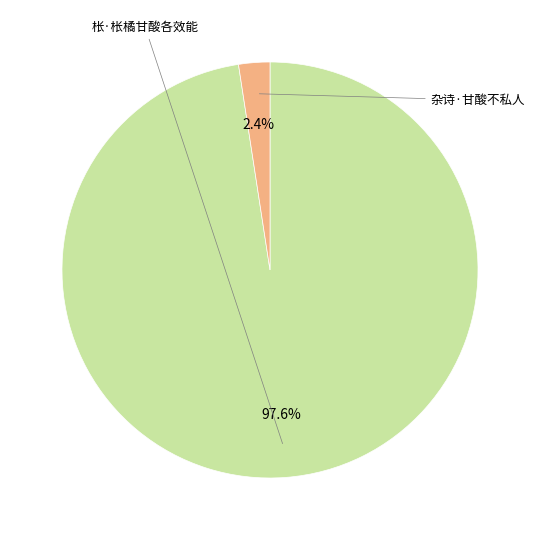

To the nearest percent, what percentage of the pie is 杂诗·甘酸不私人?

2%